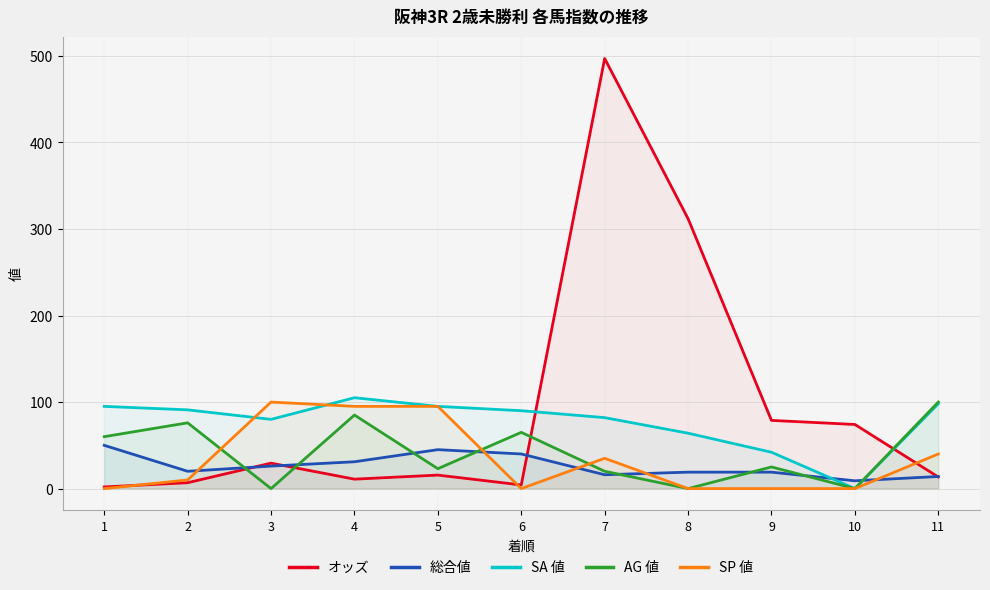

What are all the series names shown in the legend?

オッズ, 総合値, SA 値, AG 値, SP 値